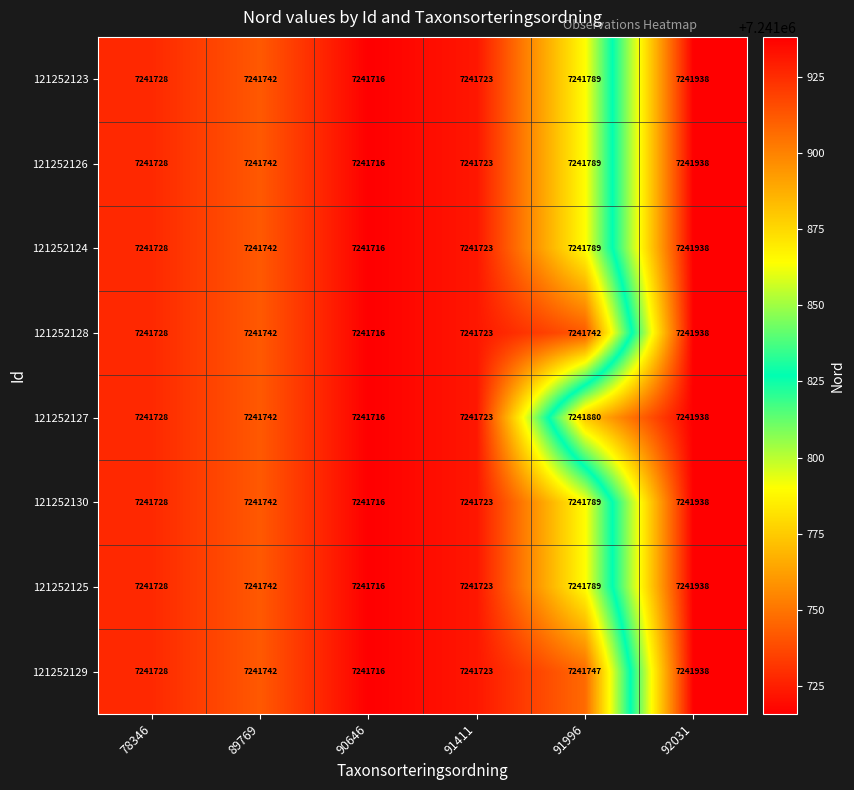

What is the minimum value shown in the chart?

7241716.0